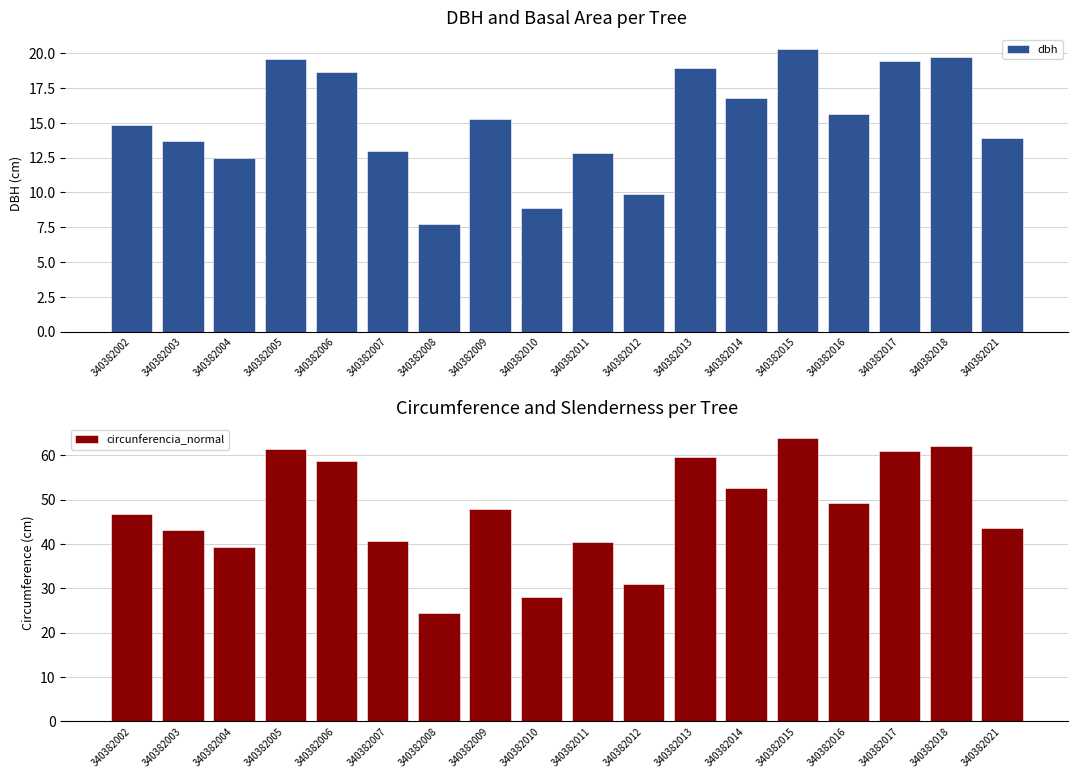

Rank the series at 340382021 from highest to lowest value.

circunferencia_normal, dbh